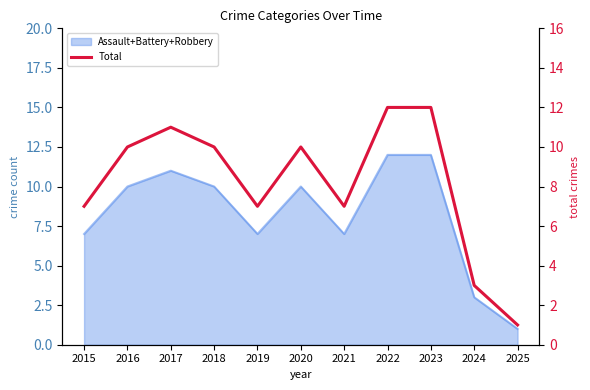

Between 2019 and 2018, which is larger?

2018